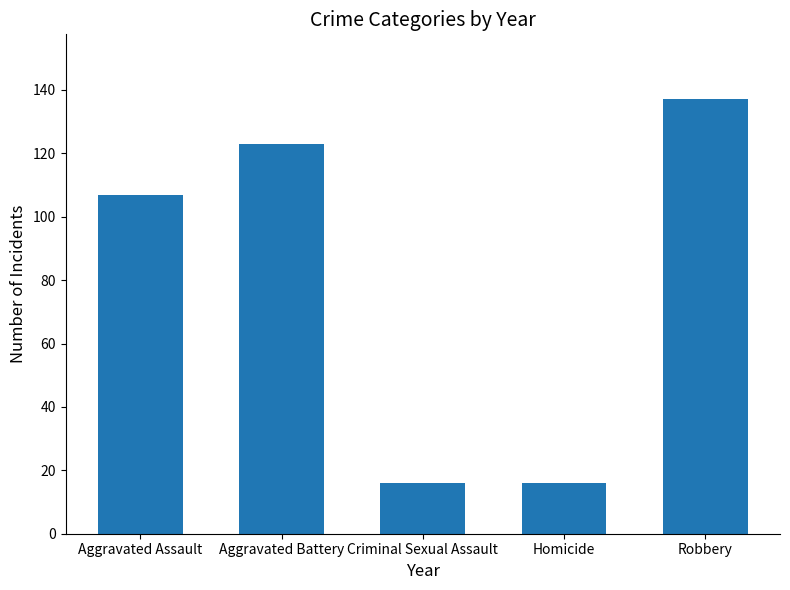

True or false: the data shows 31 at Aggravated Assault.

False